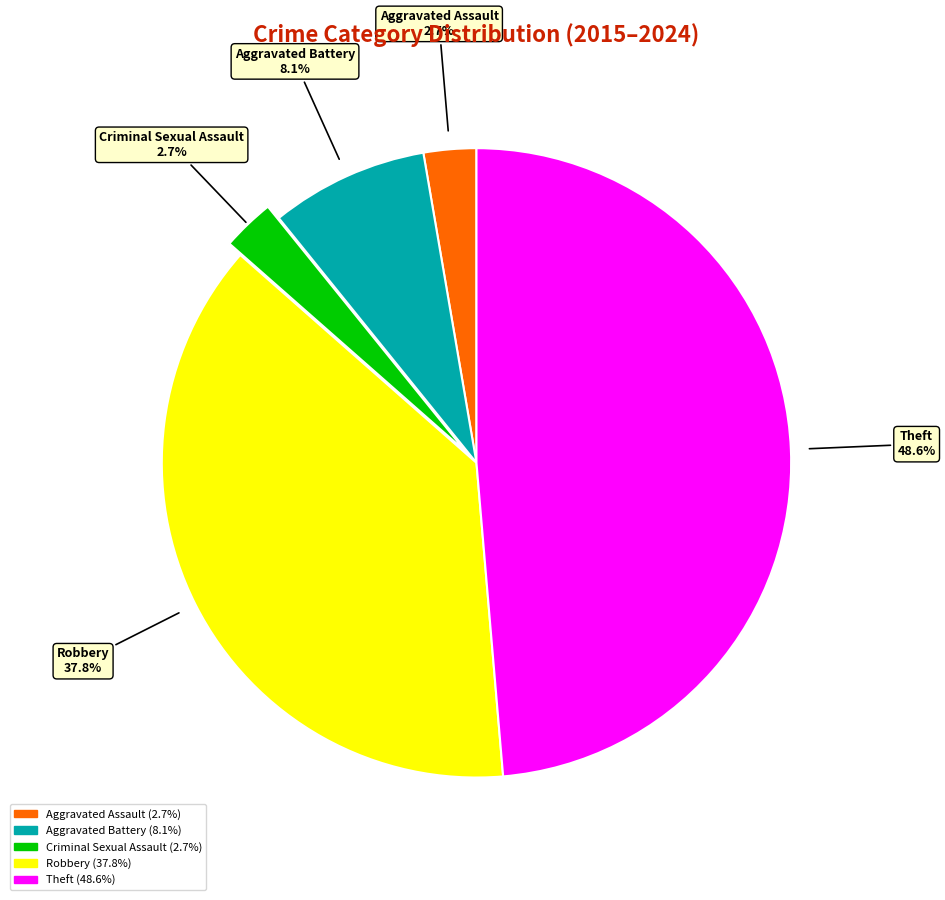

The Criminal Sexual Assault slice represents 12% of the pie. True or false?

False